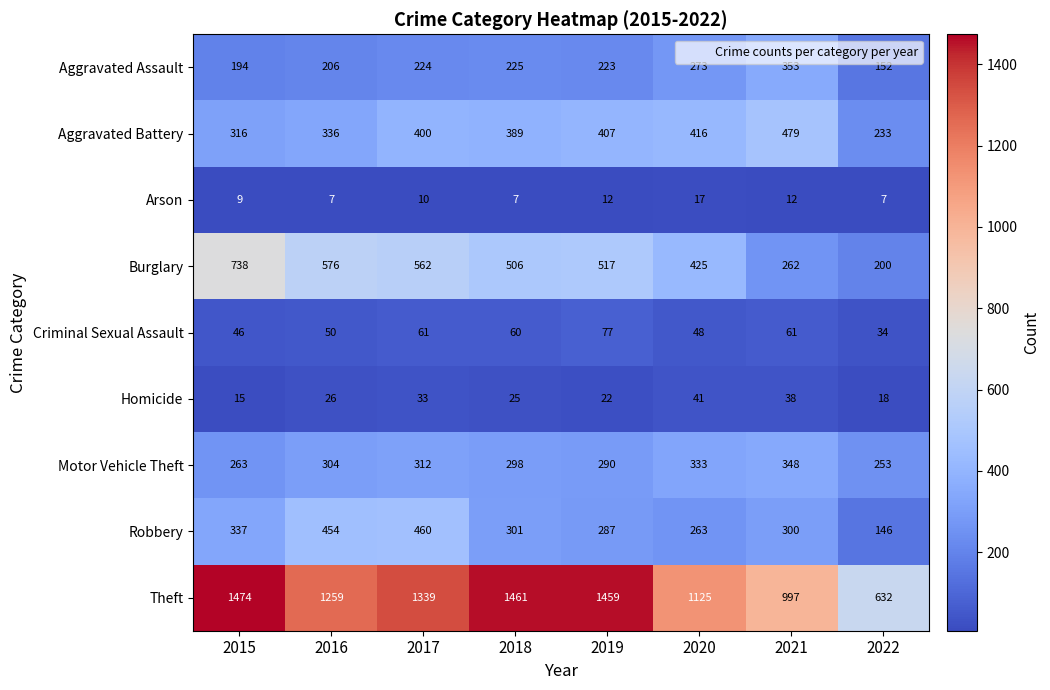

What is the greatest value displayed?

1474